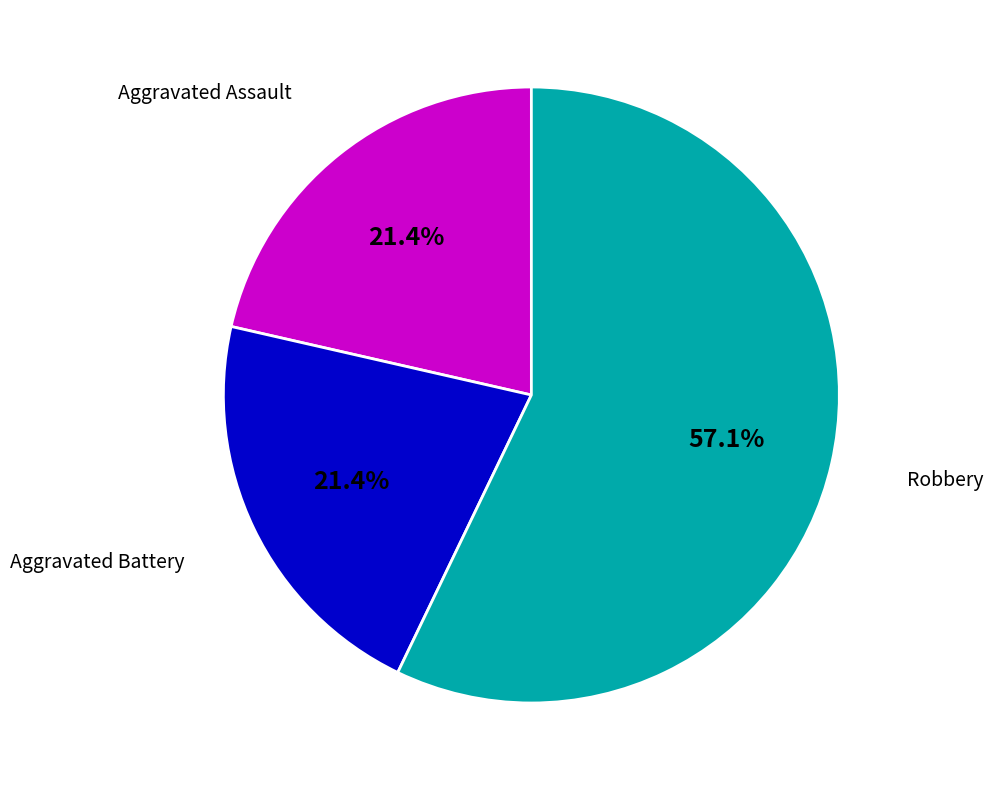

To the nearest percent, what is the difference between the largest and smallest slice percentages?

36%